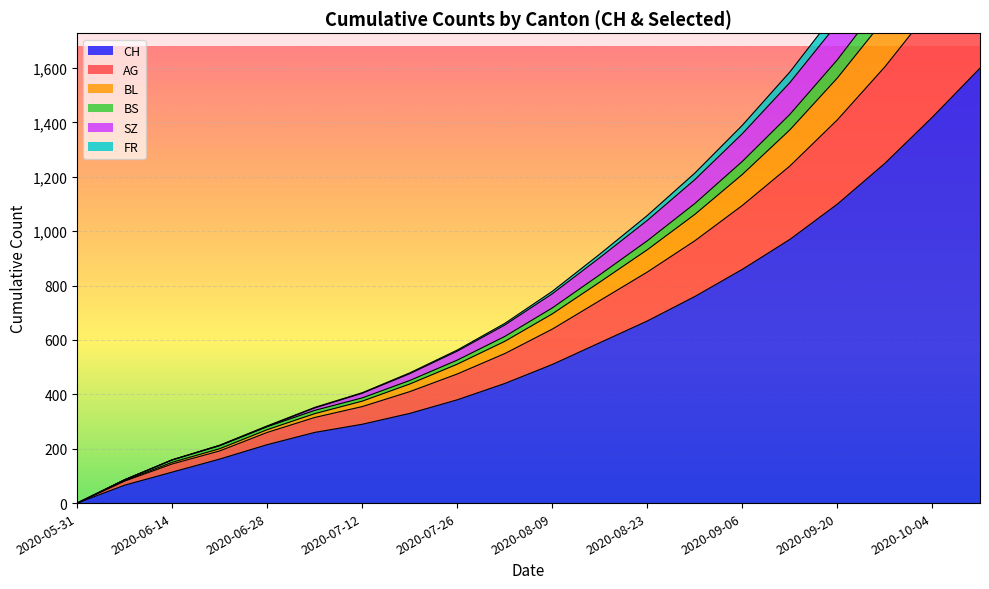

What is the label of the 11th point from the left?

2020-08-09